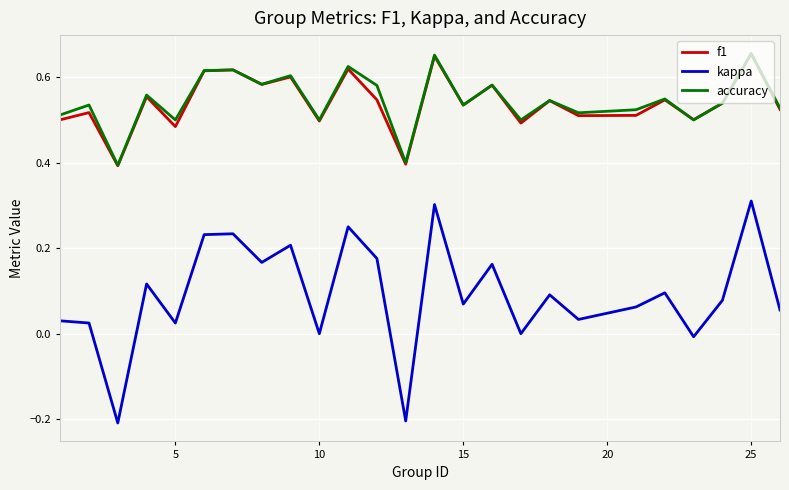

Which series has the widest spread of values?

kappa